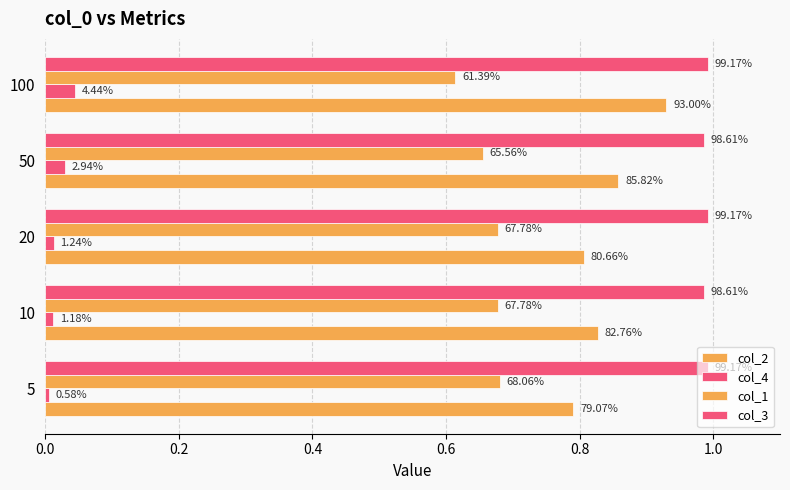

At how many categories does at least one series exceed 0?

5